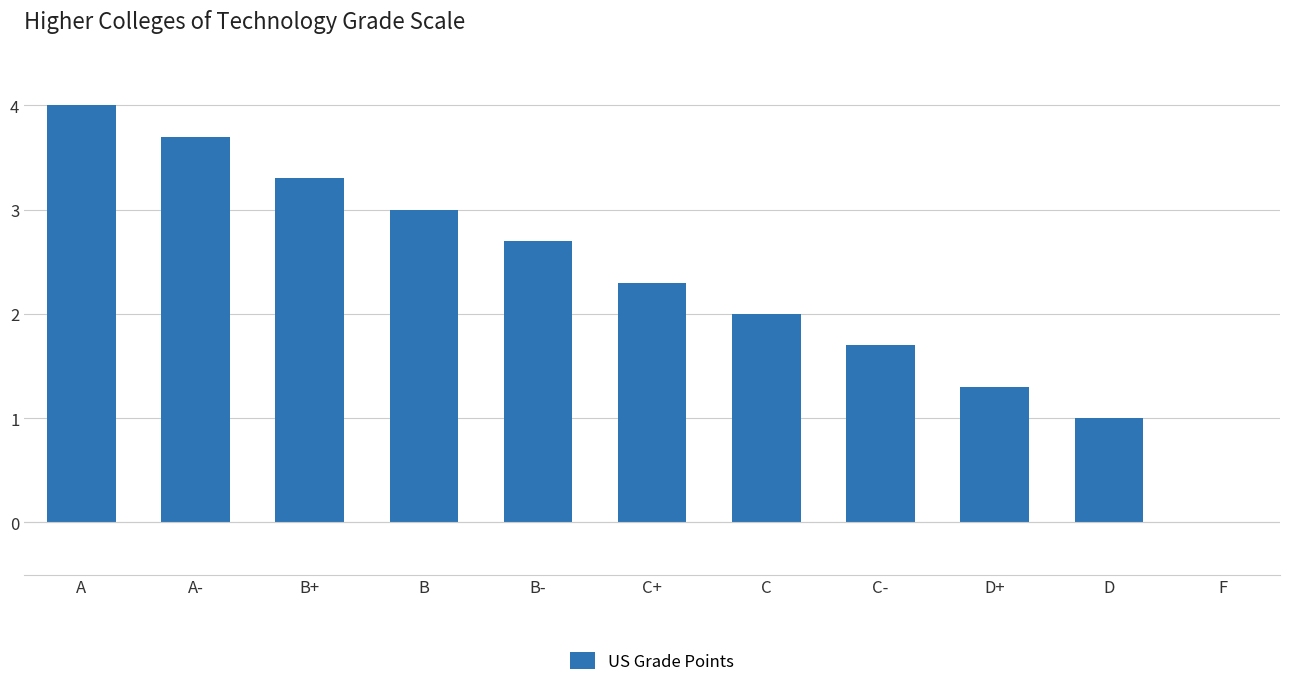

Reading left to right, what are all the values shown in this chart?

A=4.0	A-=3.7	B+=3.3	B=3.0	B-=2.7	C+=2.3	C=2.0	C-=1.7	D+=1.3	D=1.0	F=0.0